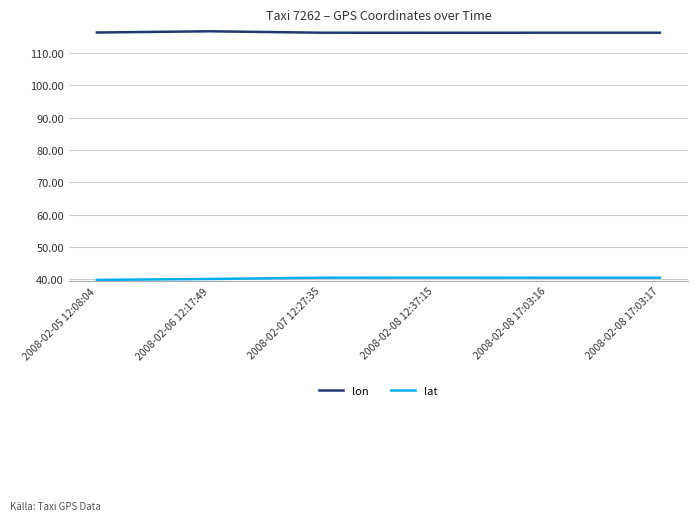

What position from the left is 2008-02-08 17:03:16?

5